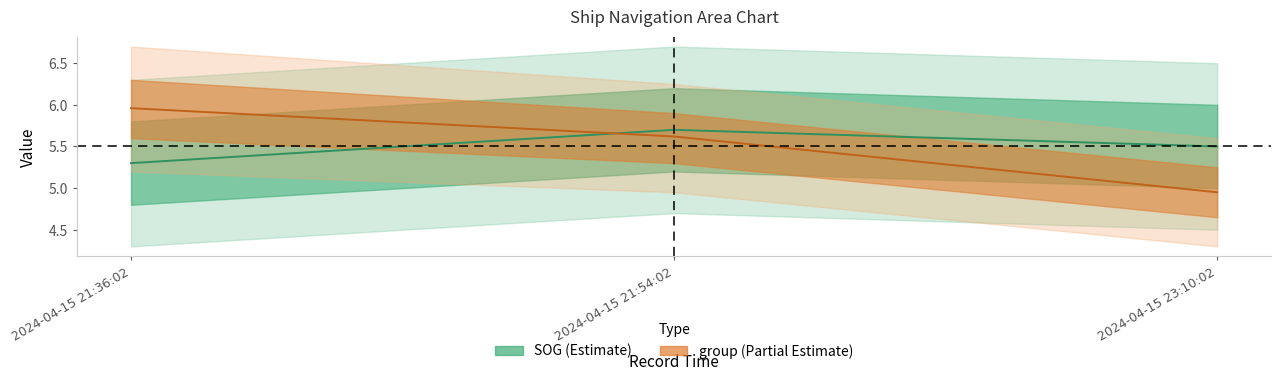

What is the approximate value of group at 2024-04-15 21:36:02?

6.0